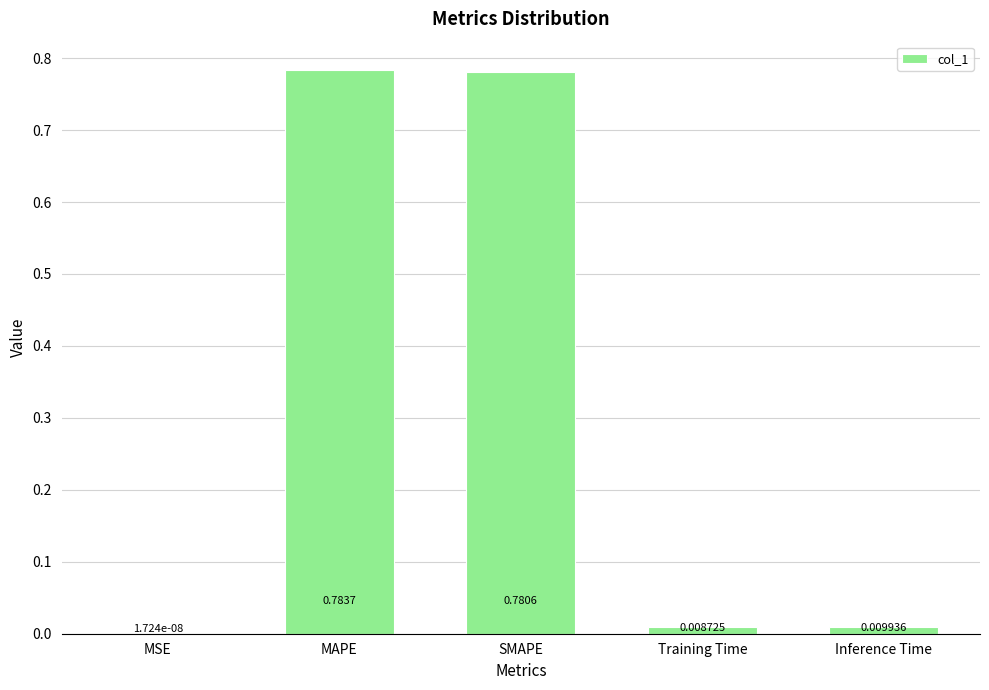

Which category has the highest value across all series?

MAPE